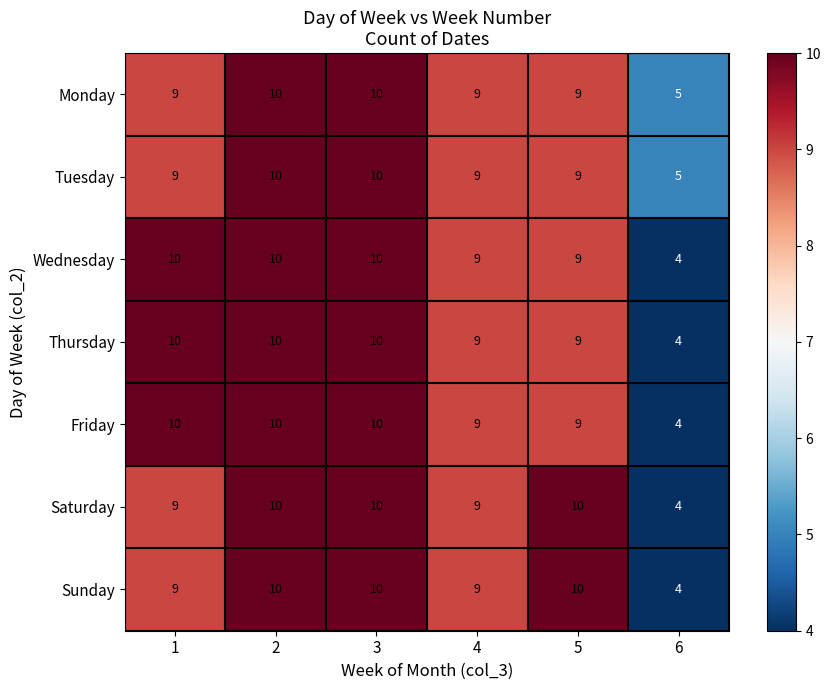

What is the minimum value shown in the chart?

4